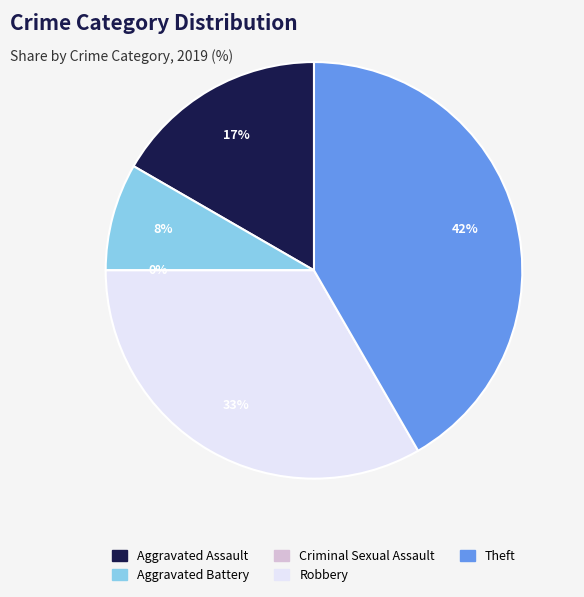

Is there any slice that represents more than half of the pie?

No